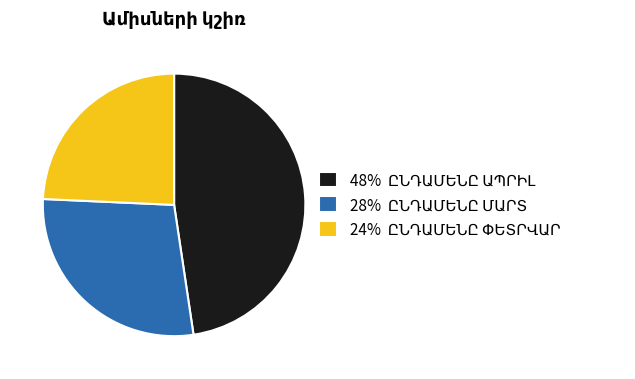

Count the number of slices in the pie.

3